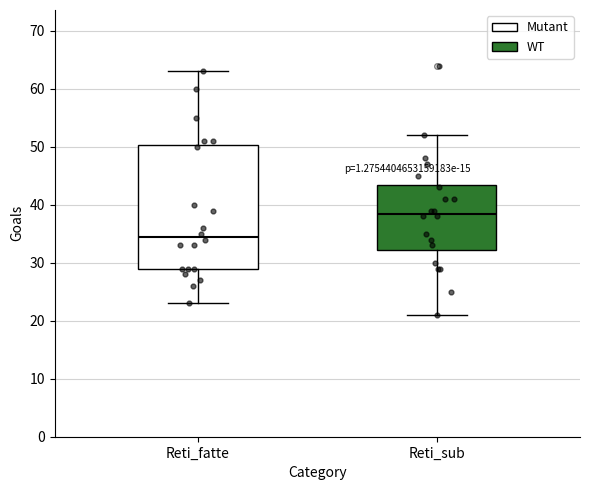

Which box is the tallest, from its lower edge to its upper edge?

Reti_fatte